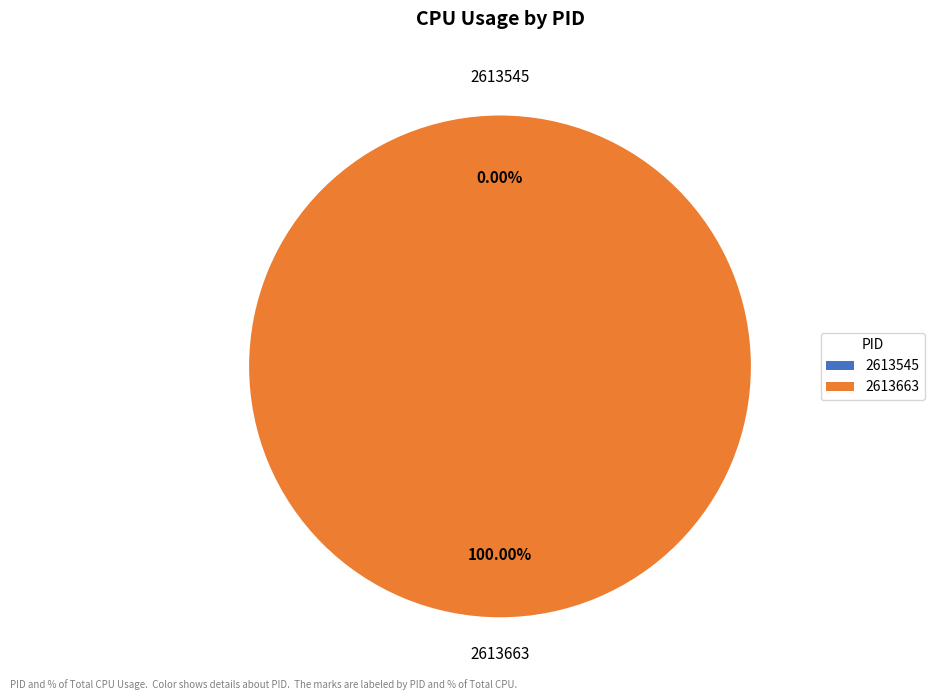

Does 2613545 represent more than half of the total?

No